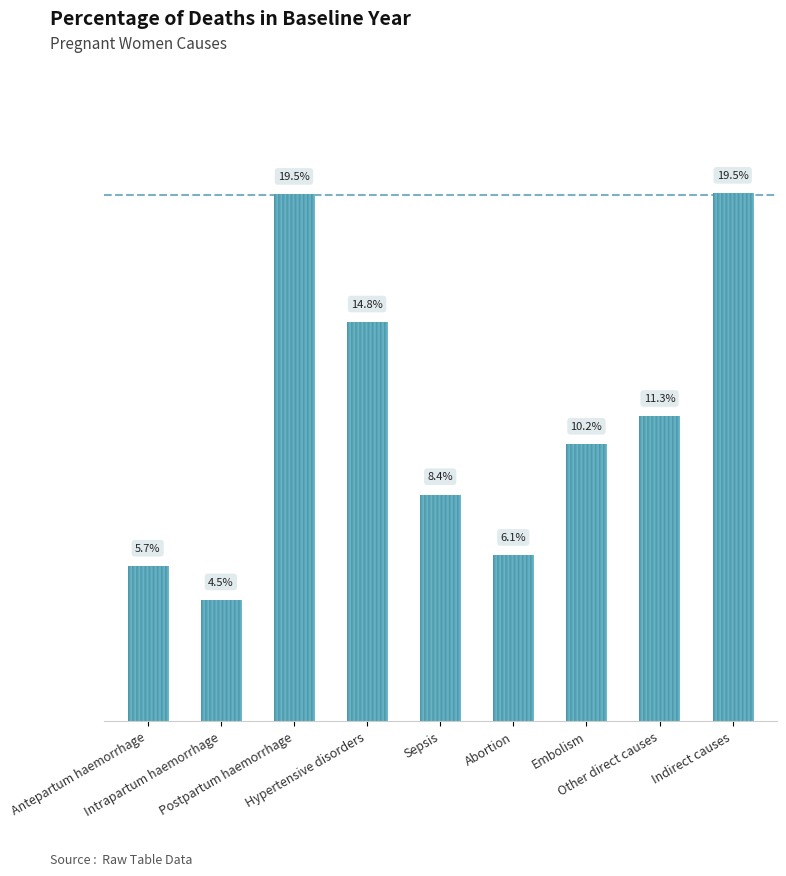

Are the bars horizontal?

No